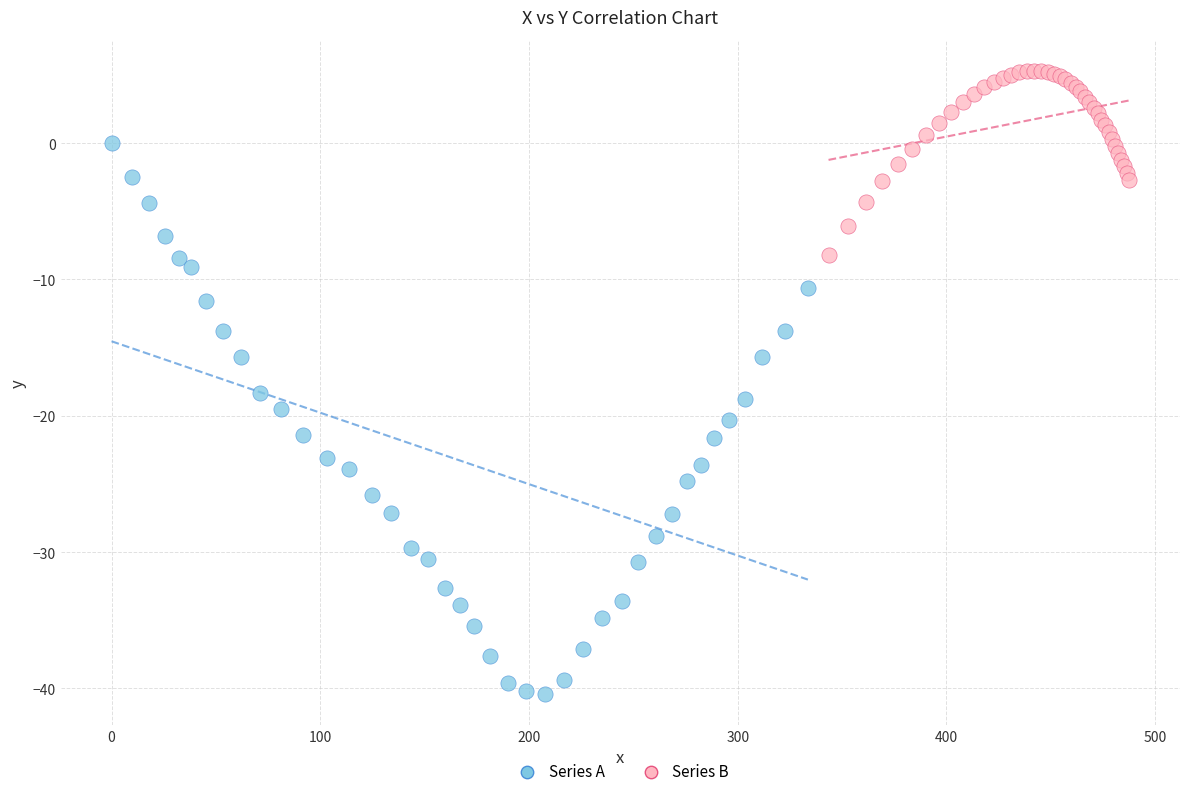

Which series reaches the minimum Y coordinate?

Series A